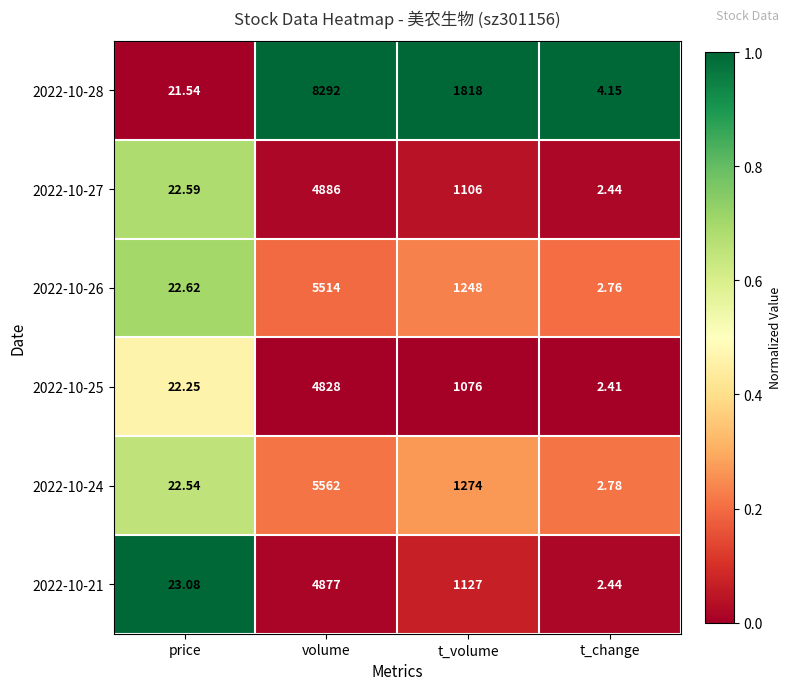

At which category is the sum across all series the highest?

volume